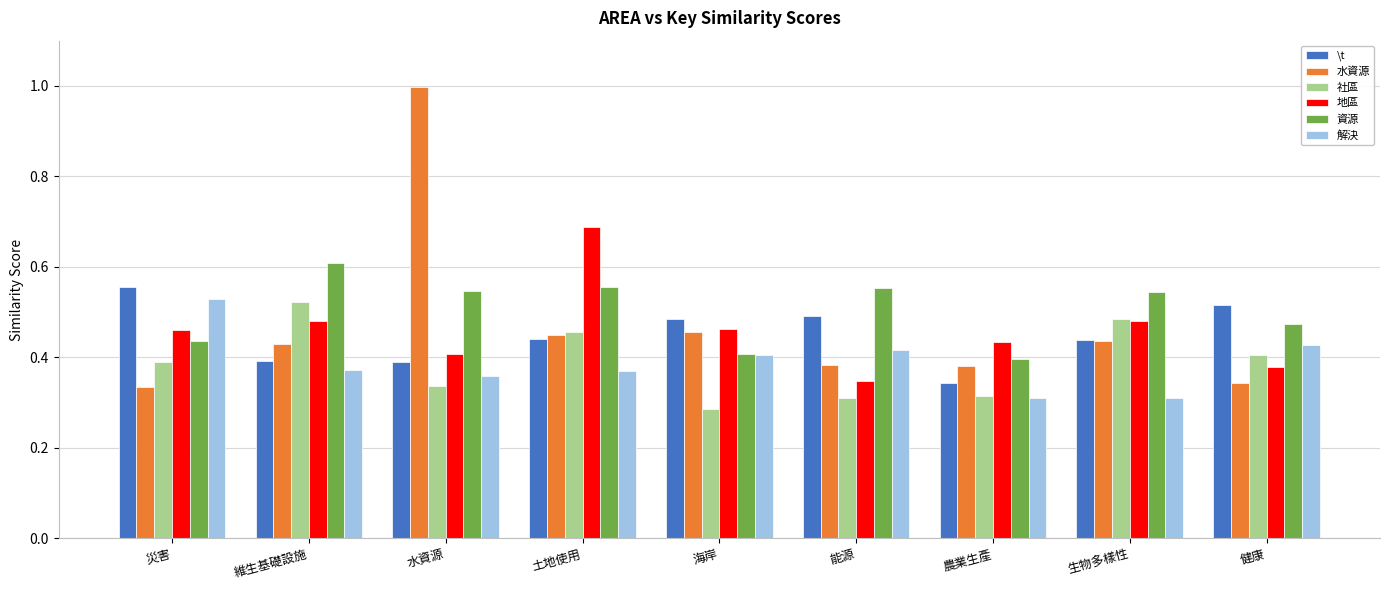

Which series has the widest spread of values?

水資源